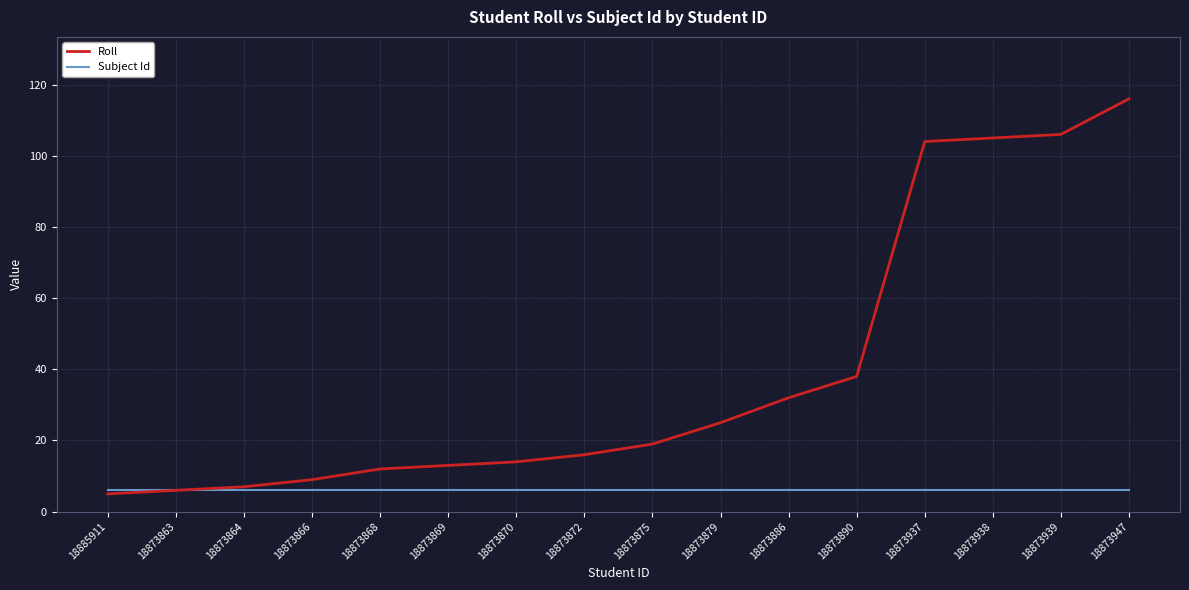

The Subject Id series shows 6 at 18873875. True or false?

True